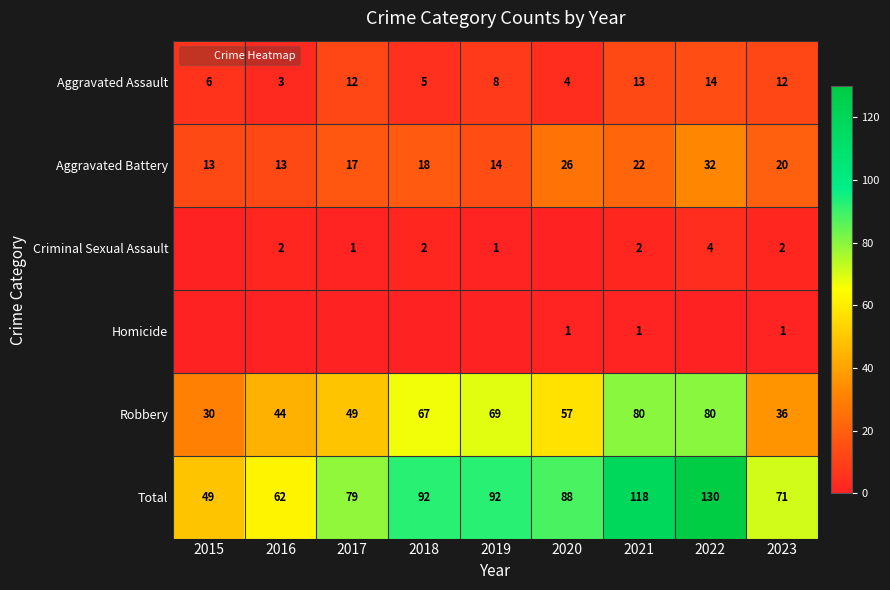

Read the Robbery value at 2016.

44